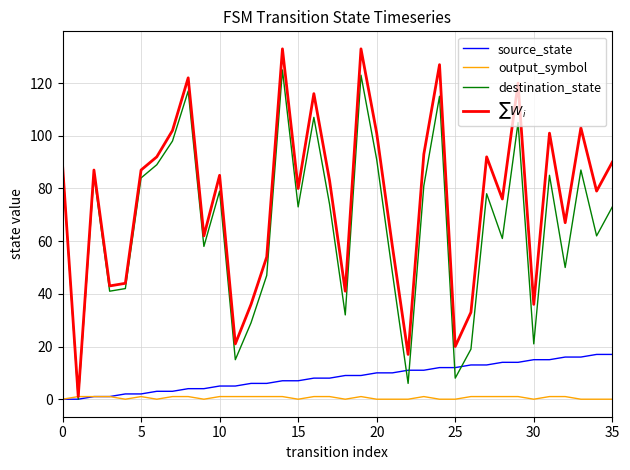

What is the greatest value displayed?

133